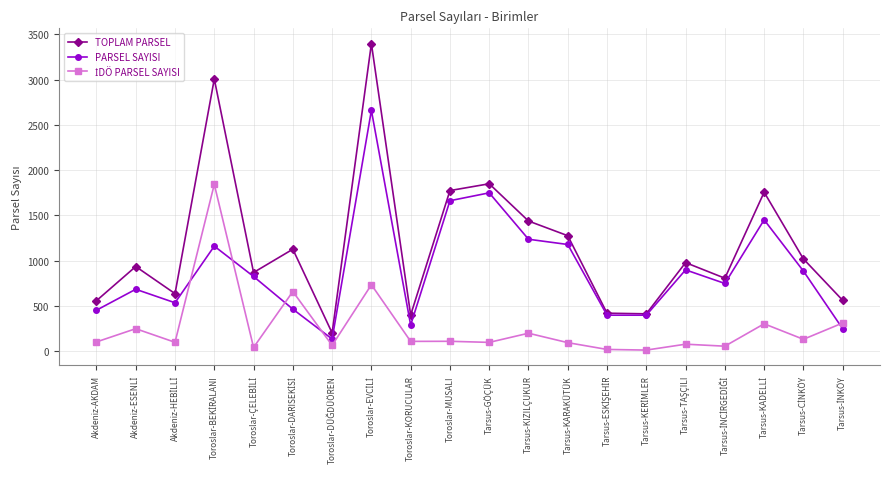

The value of TOPLAM PARSEL at Tarsus-GÖÇÜK is 398. True or false?

False